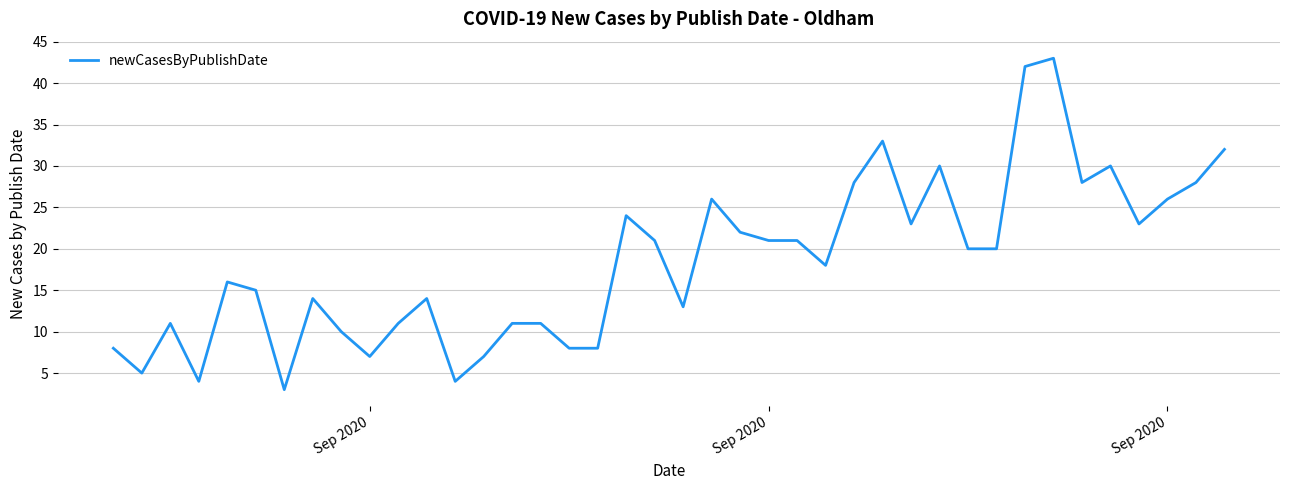

What is the average value?

18